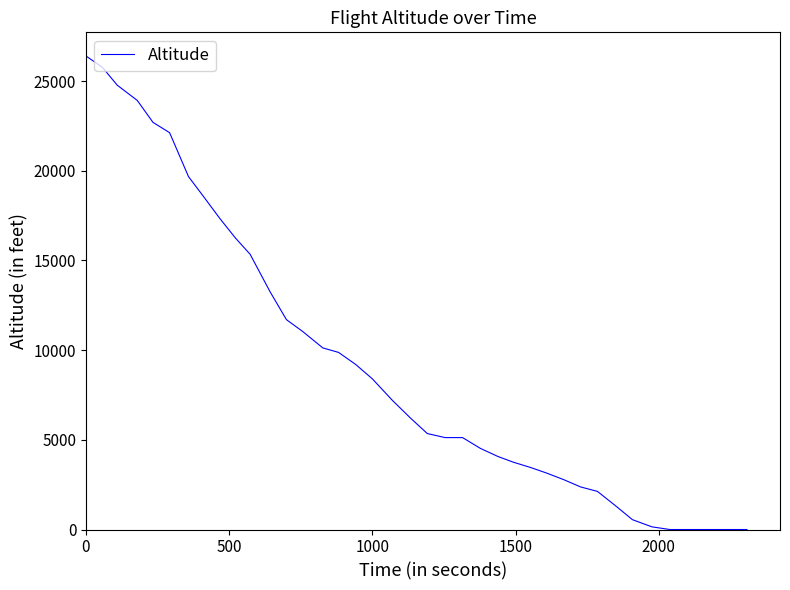

What is the difference between the maximum and minimum values?

26400